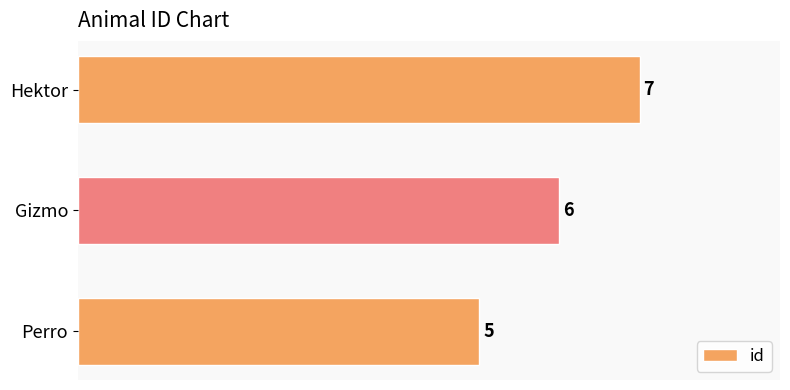

Where is the data nearest to the value 6?

Gizmo